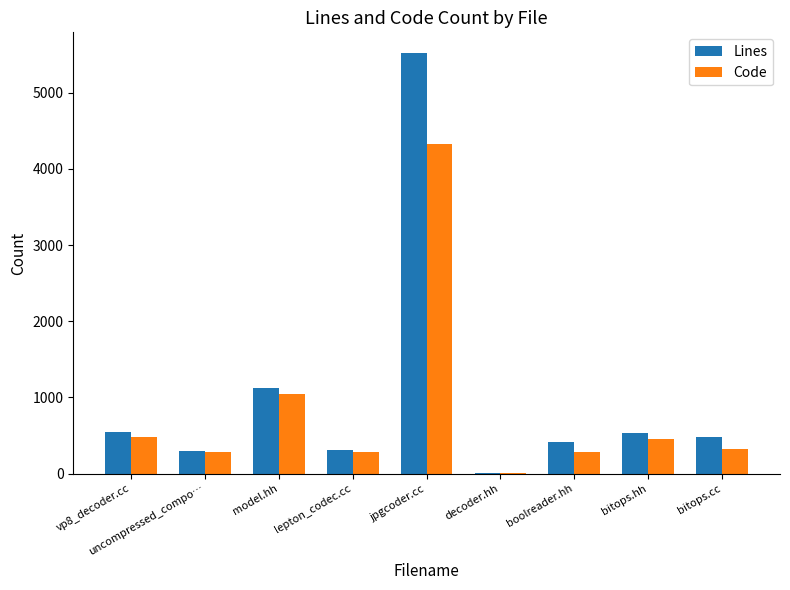

Between model.hh and decoder.hh, which series saw the biggest shift?

Lines